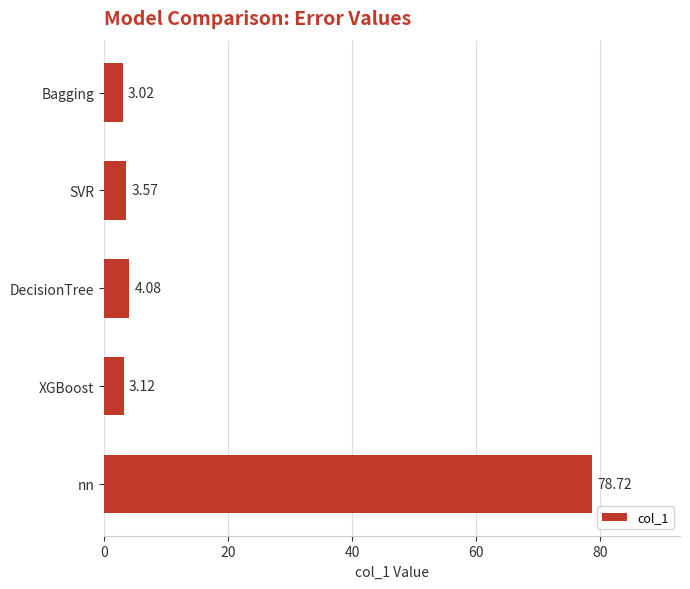

What is the difference between the maximum and minimum values?

75.7